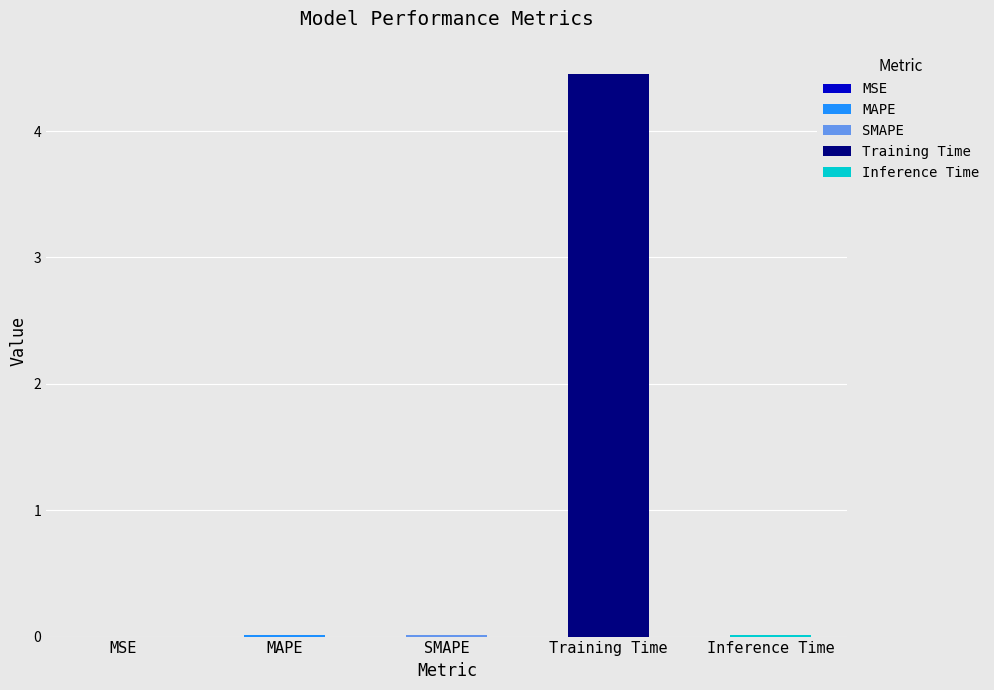

Between MAPE and MSE, which is larger?

MAPE